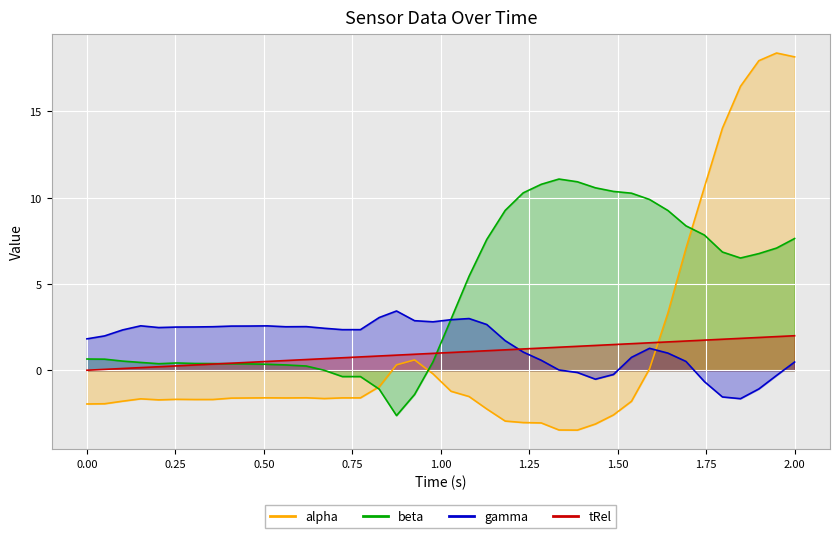

Rank the series at 1.386 from lowest to highest value.

gamma, tRel, beta